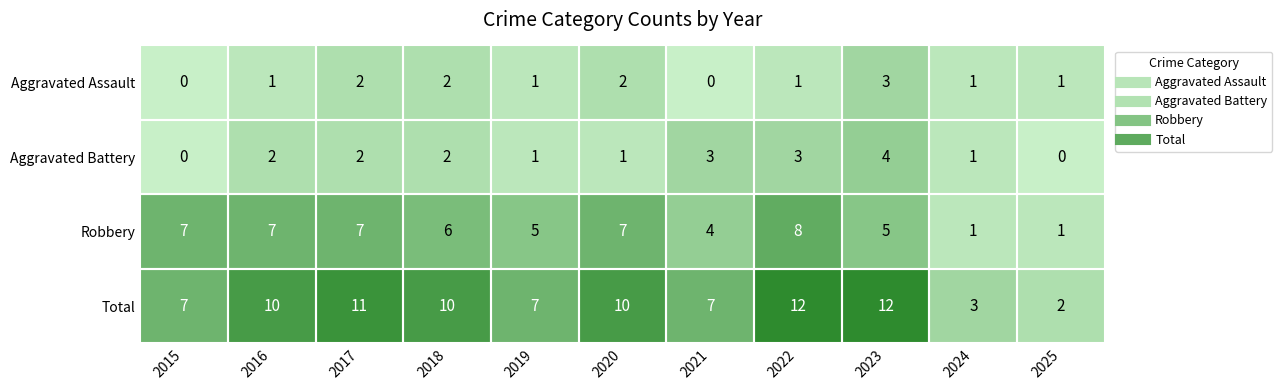

Which series has the largest total across all categories?

Total